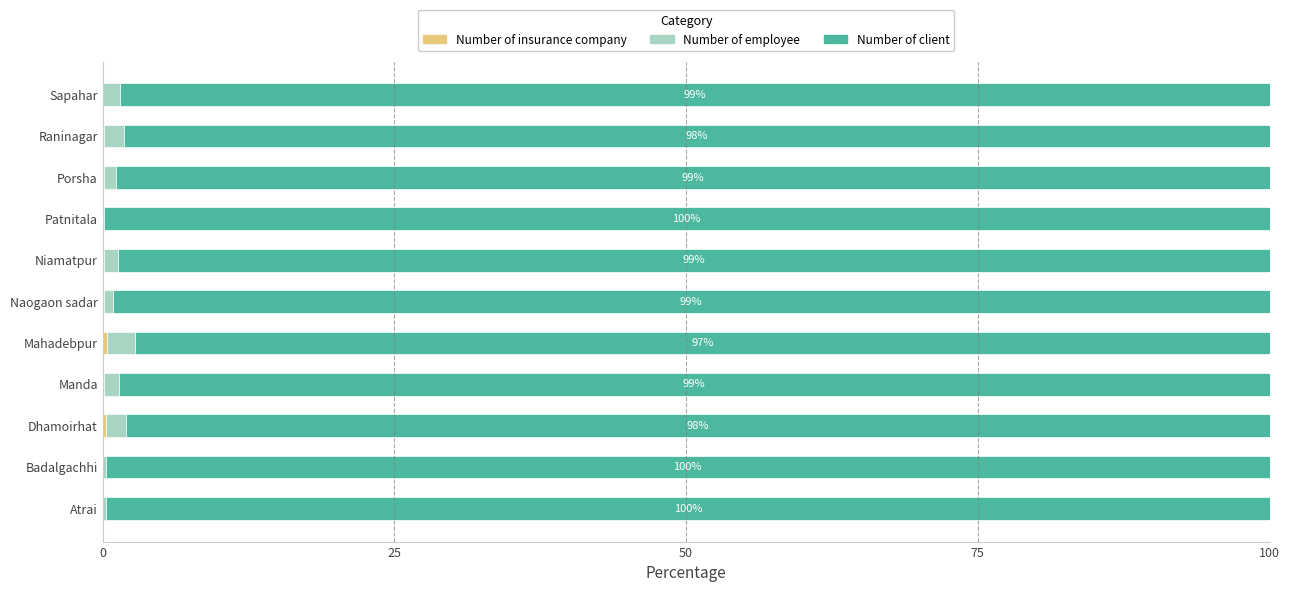

Count the number of categories in the chart.

11